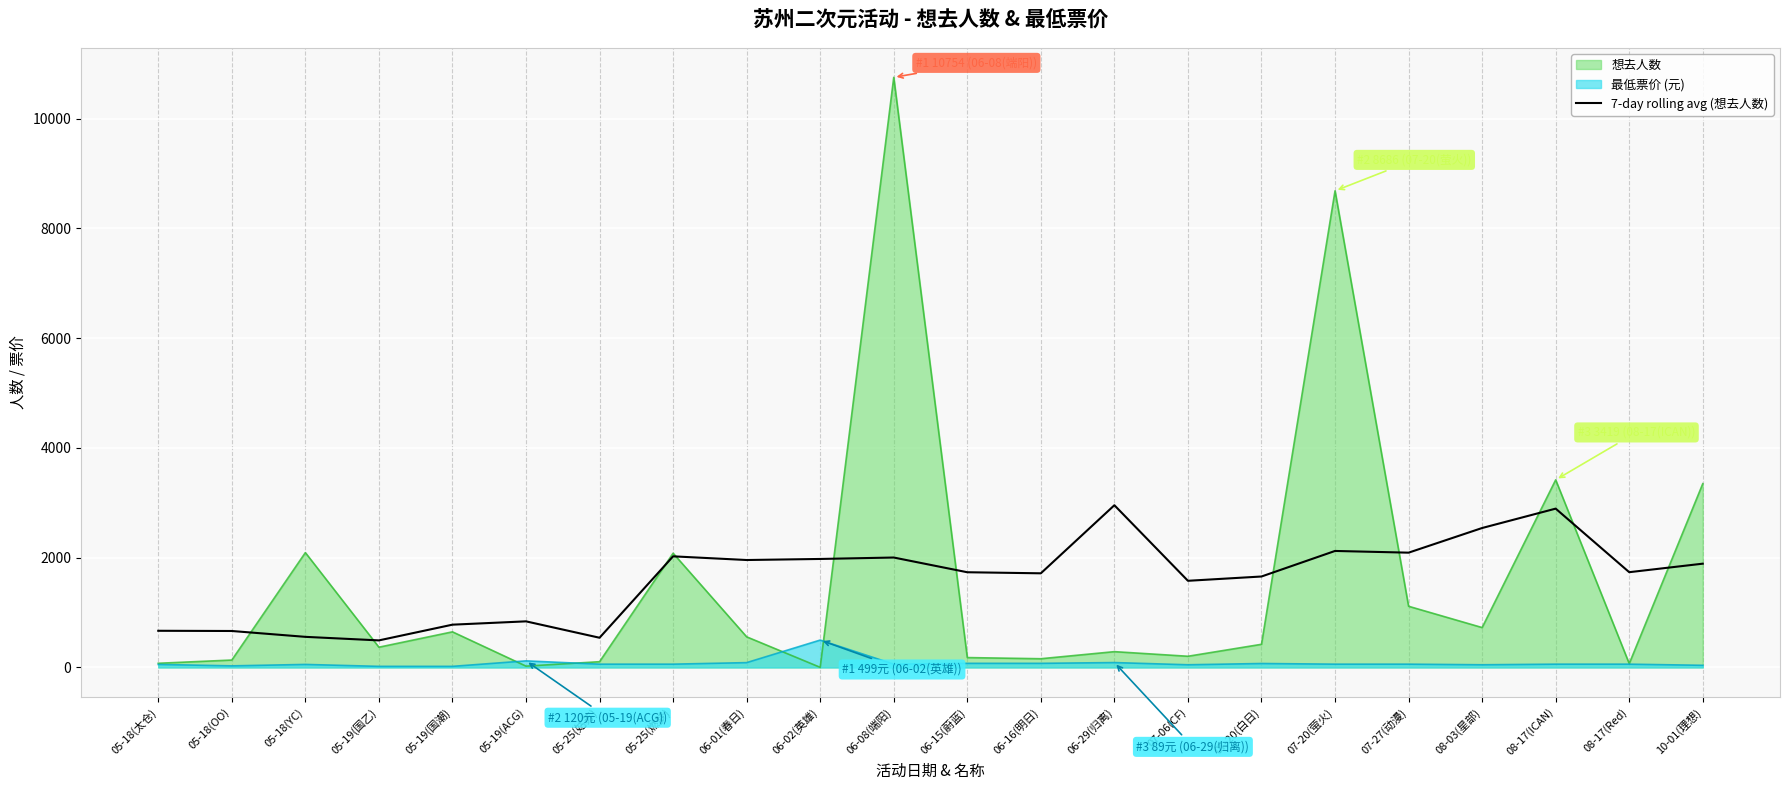

At which category is the sum across all series the highest?

06-08(端阳)